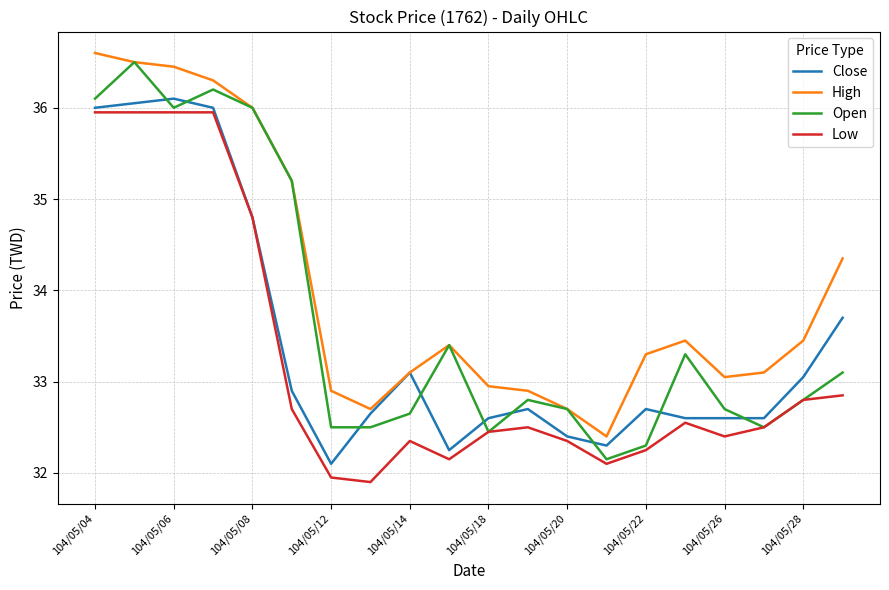

What is the minimum value shown in the chart?

31.9